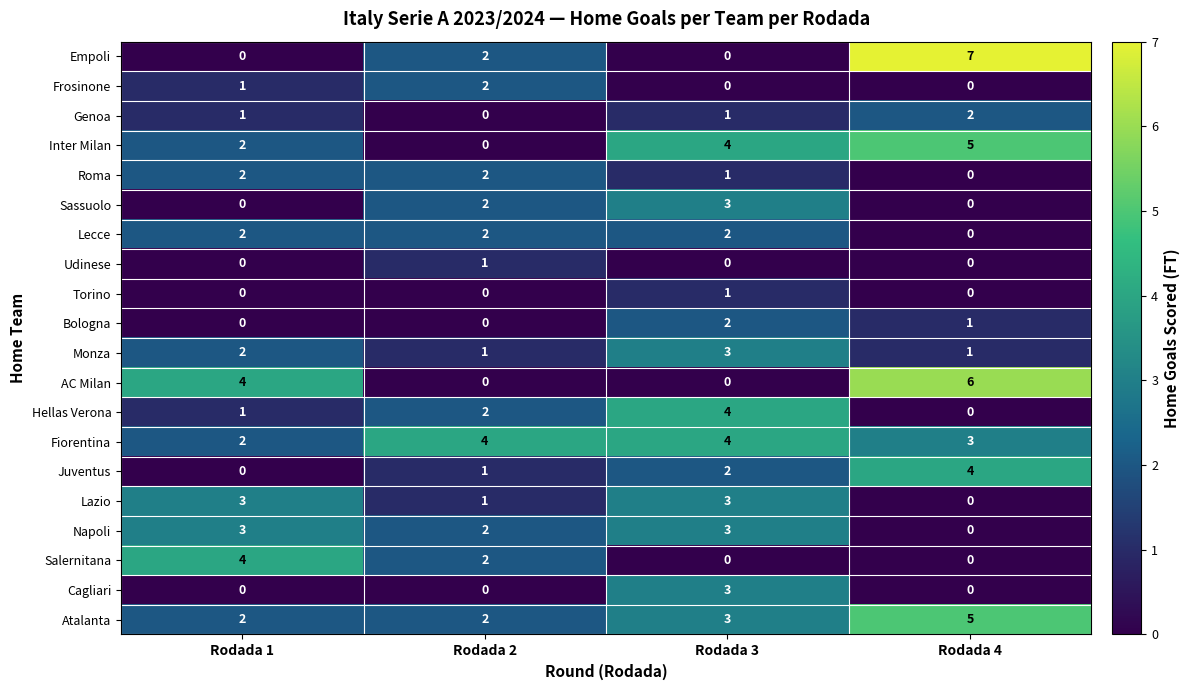

Which series has the largest range (max minus min)?

Empoli